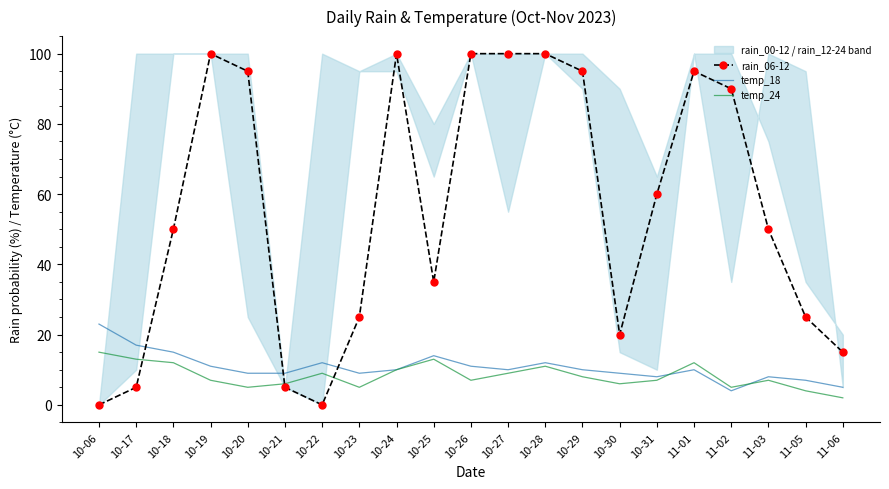

Between 10-06 and 11-05, which is larger?

11-05